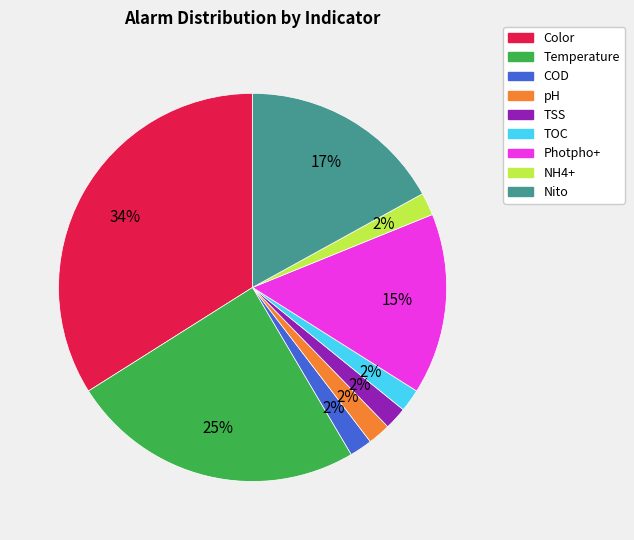

How many slices are in this pie chart?

9